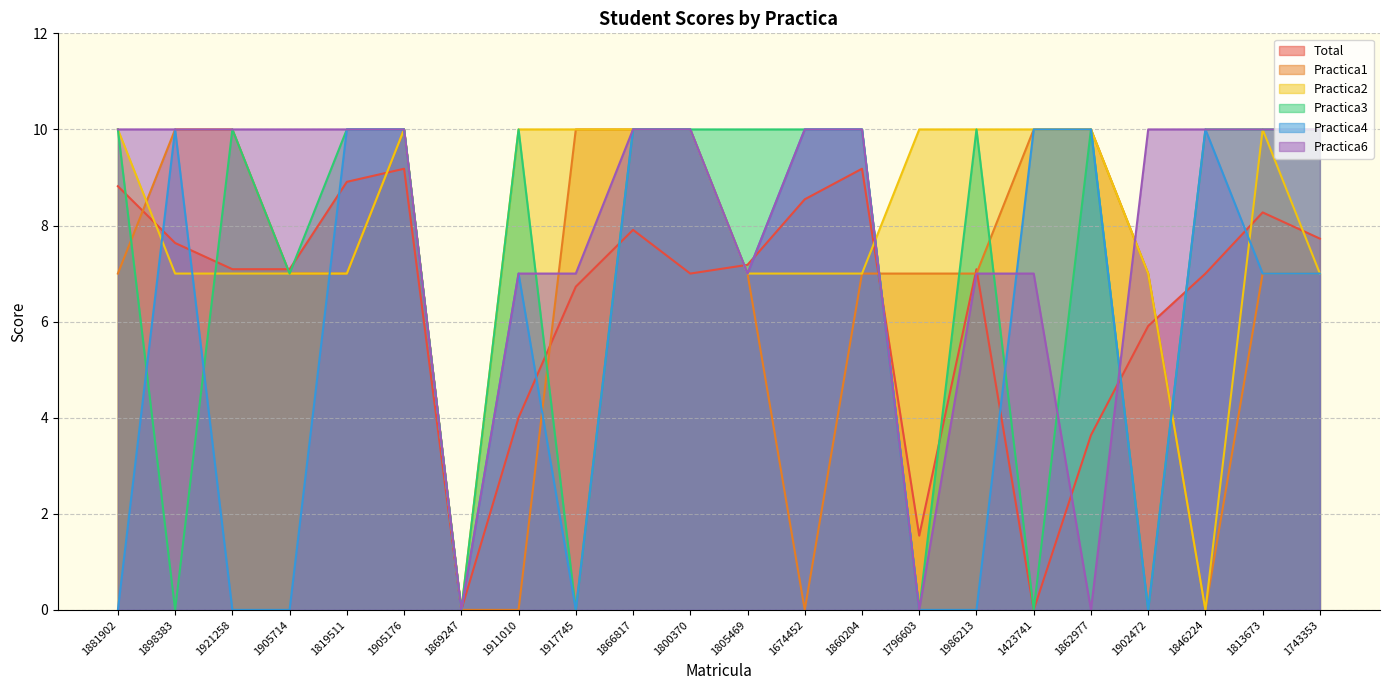

True or false: Practica3 has a value of 15.0 at 1986213.

False